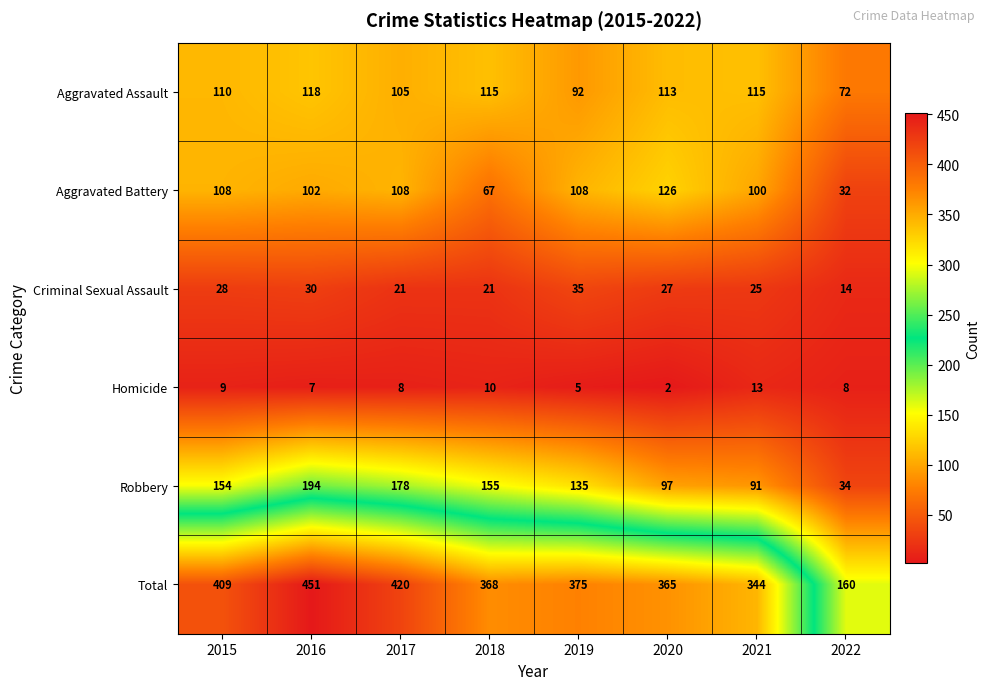

What is the sum of the Robbery values at 2020 and 2019?

232